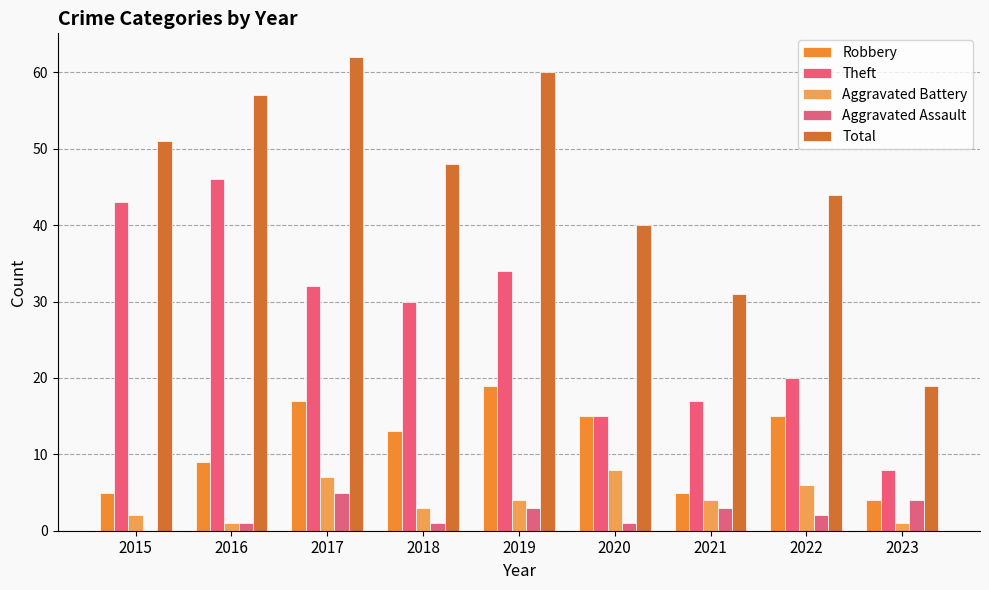

The Total series shows 53 at 2021. True or false?

False